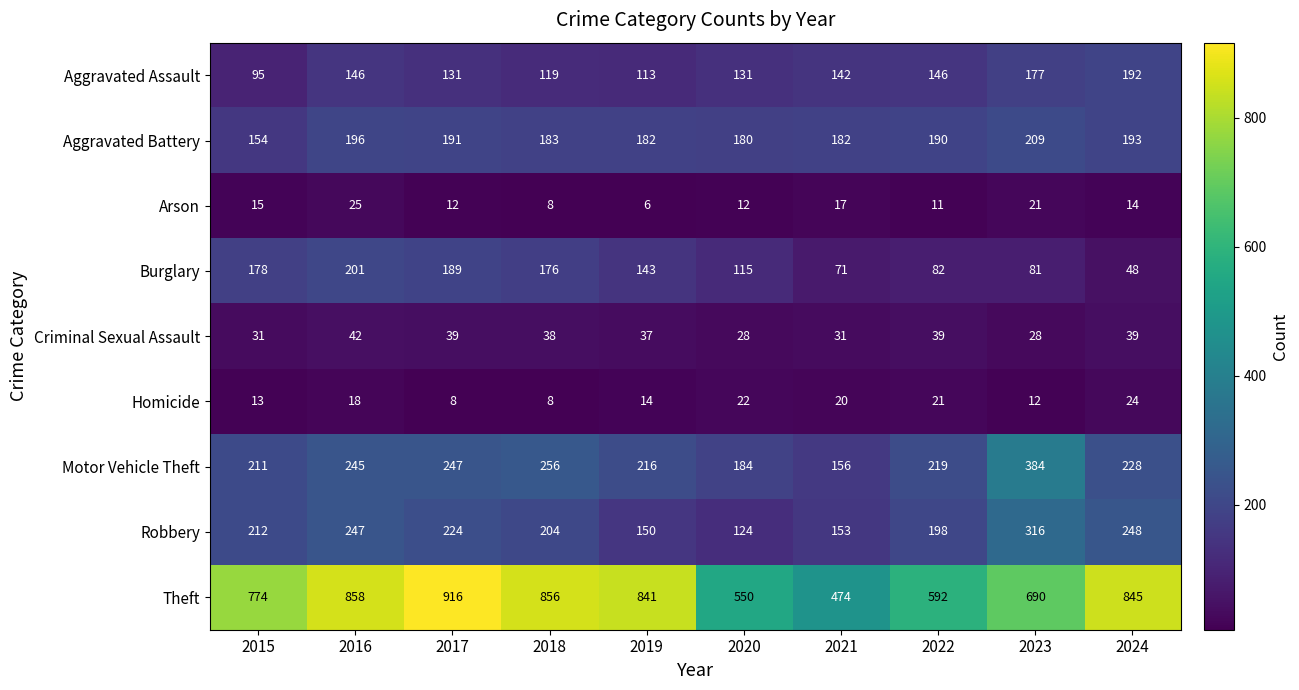

What is the difference between the Aggravated Assault values at 2015 and 2019?

18